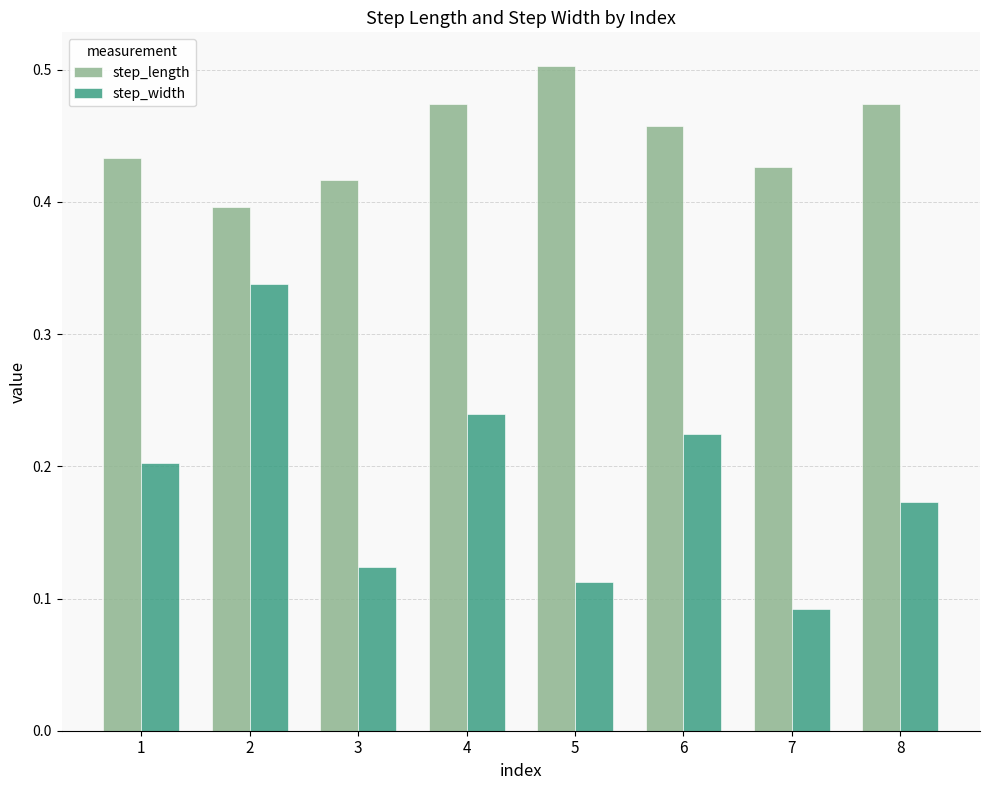

Which category has the lowest value in the step_width series?

7